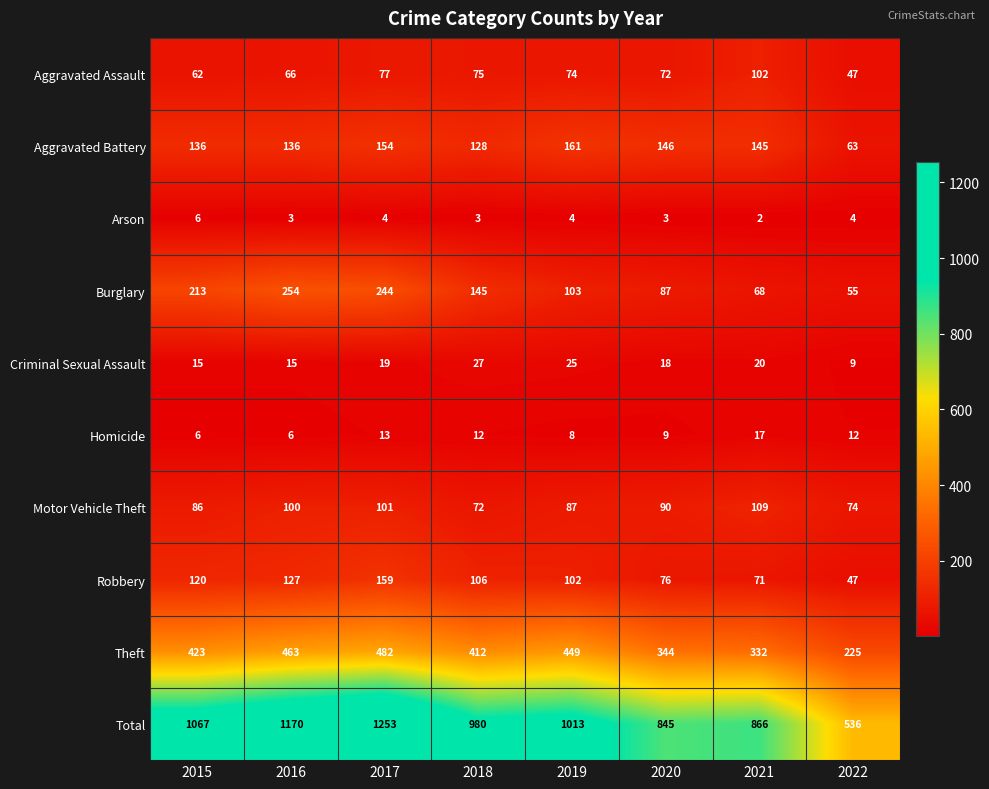

At which category is the sum across all series the highest?

2017